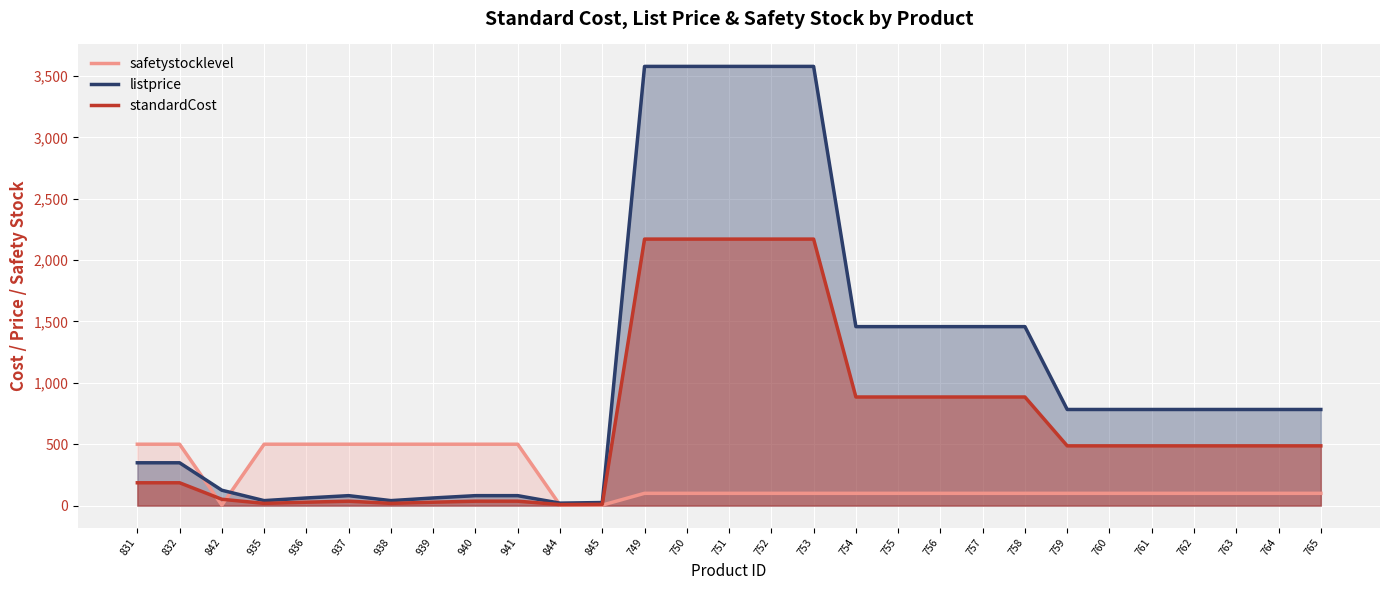

After their last crossing, which series has the higher values: standardCost or safetystocklevel?

standardCost